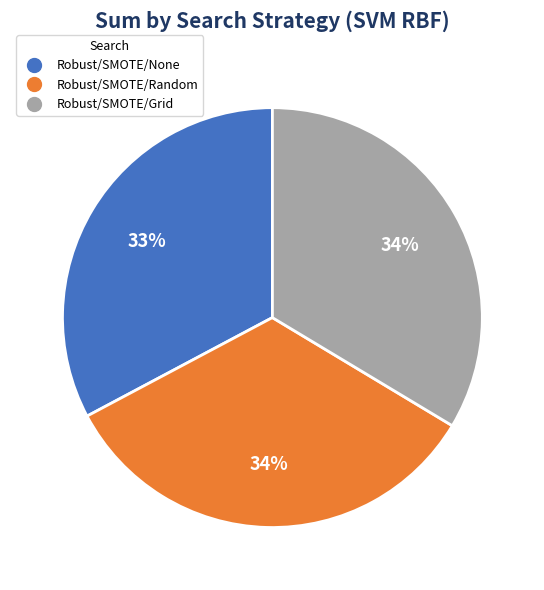

Do Robust/SMOTE/None and Robust/SMOTE/Grid together represent more than half of the pie?

Yes